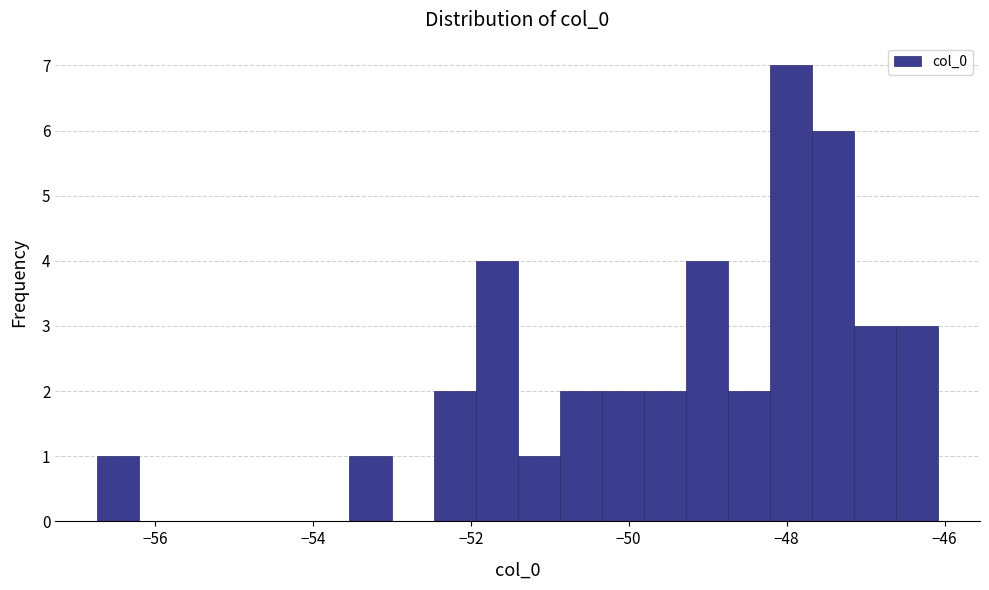

Around what value on the x-axis is the tallest bar? Give the approximate position of its centre, as read against the axis.

-48.0